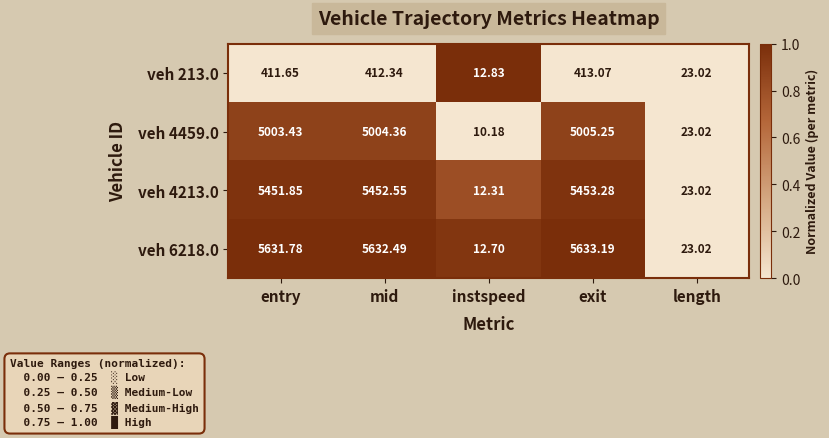

How many data points does each series have?

5